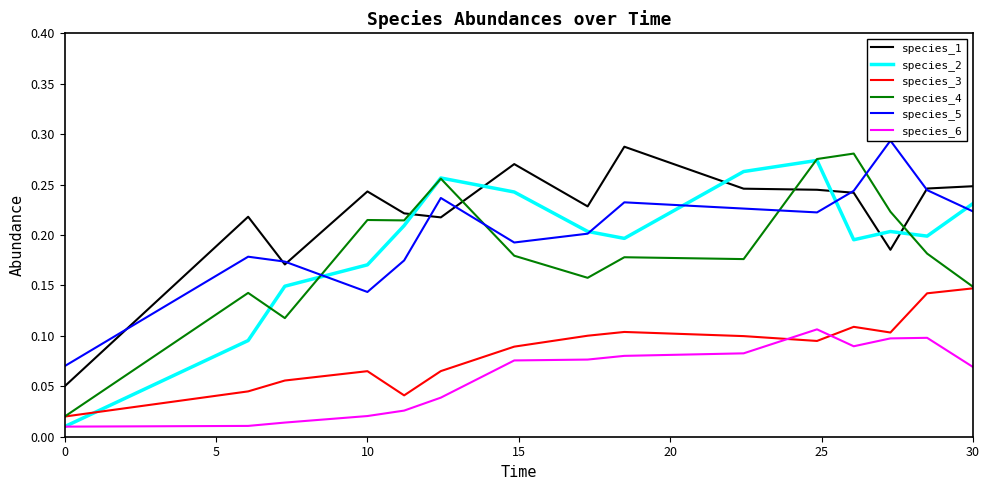

Reading left to right, extract all data points from this chart.

species_1: 0.1	0.2	0.2	0.2	0.2	0.2	0.3	0.2	0.3	0.2	0.2	0.2	0.2	0.2	0.2
species_2: 0.0	0.1	0.1	0.2	0.2	0.3	0.2	0.2	0.2	0.3	0.3	0.2	0.2	0.2	0.2
species_3: 0.0	0.0	0.1	0.1	0.0	0.1	0.1	0.1	0.1	0.1	0.1	0.1	0.1	0.1	0.1
species_4: 0.0	0.1	0.1	0.2	0.2	0.3	0.2	0.2	0.2	0.2	0.3	0.3	0.2	0.2	0.1
species_5: 0.1	0.2	0.2	0.1	0.2	0.2	0.2	0.2	0.2	0.2	0.2	0.2	0.3	0.2	0.2
species_6: 0.0	0.0	0.0	0.0	0.0	0.0	0.1	0.1	0.1	0.1	0.1	0.1	0.1	0.1	0.1